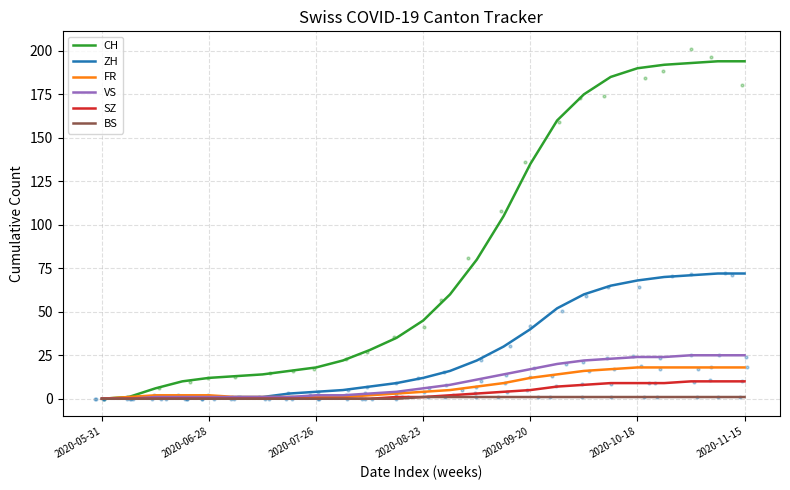

Which series has the largest Y range (max minus min)?

CH